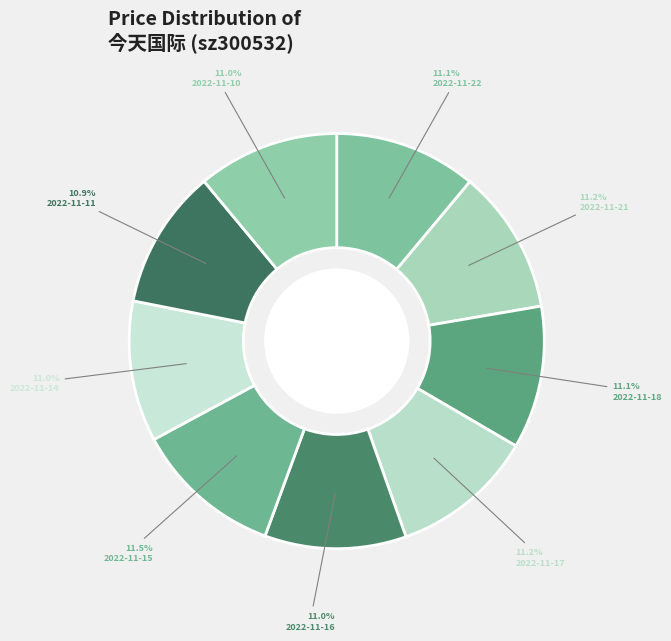

How many slices are in this pie chart?

9